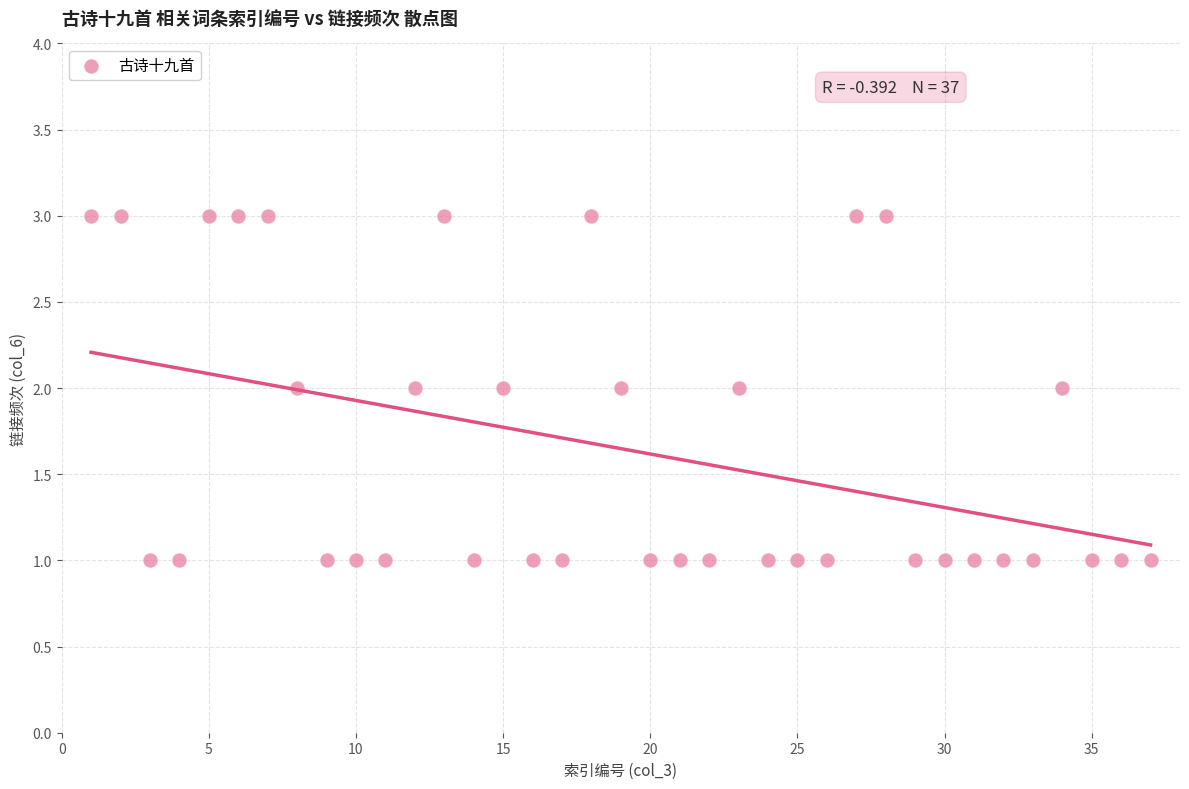

What is the range of X values (max minus min)?

36